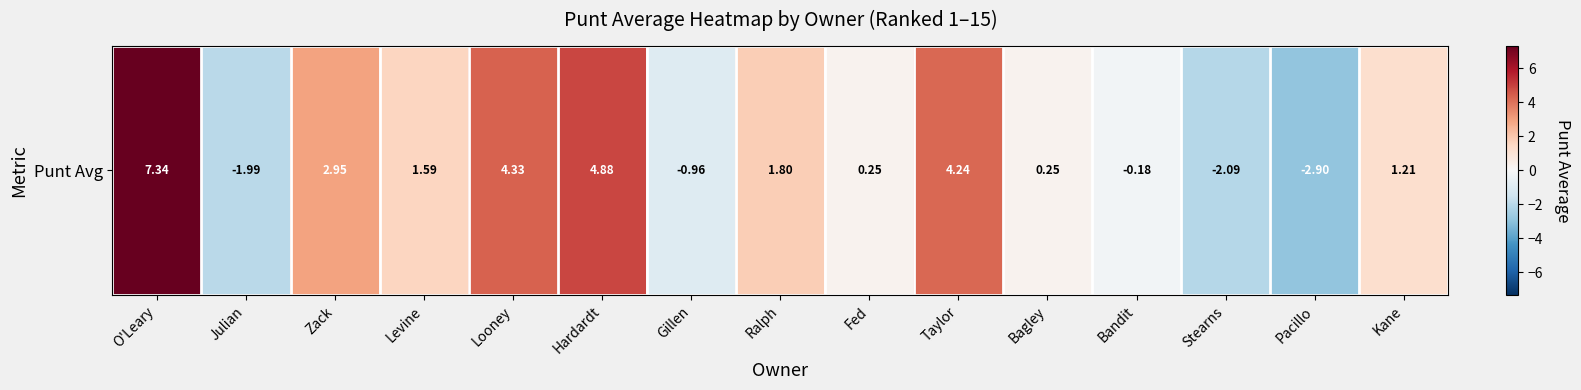

Reading right to left, transcribe all the data shown in this chart.

1.2	-2.9	-2.1	-0.2	0.3	4.2	0.2	1.8	-1.0	4.9	4.3	1.6	2.9	-2.0	7.3